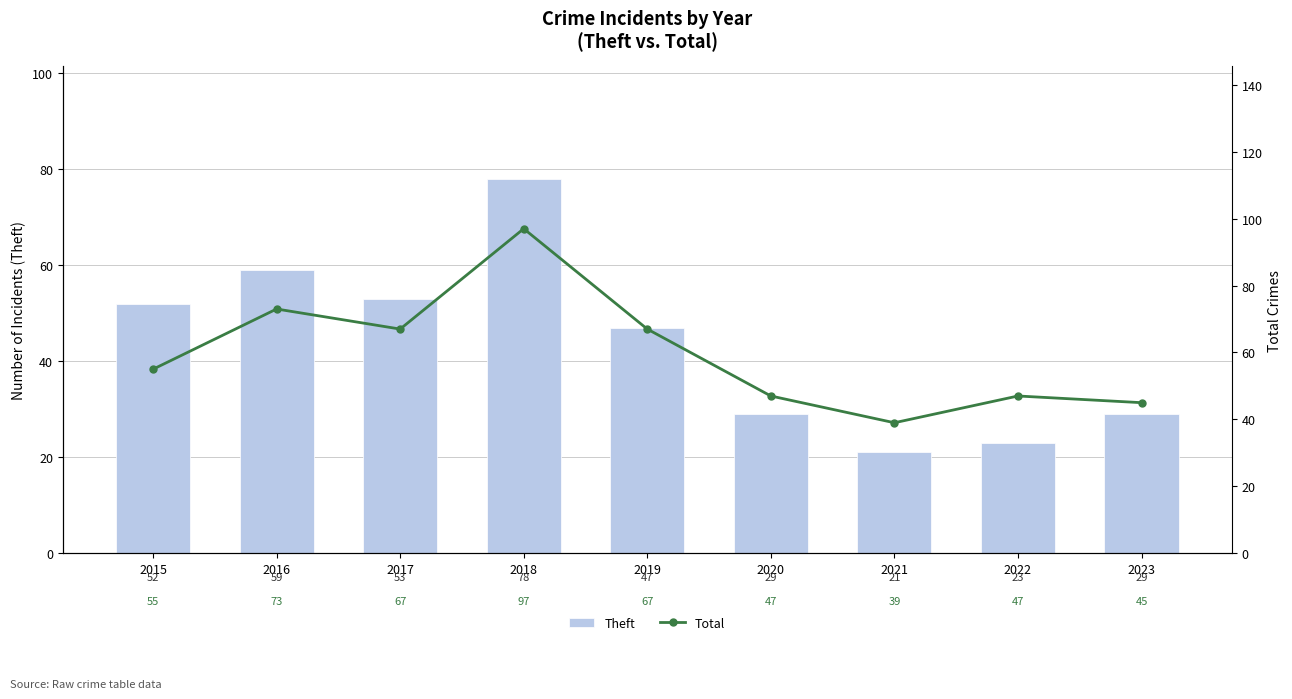

What are all the series names shown in the legend?

Theft, Total